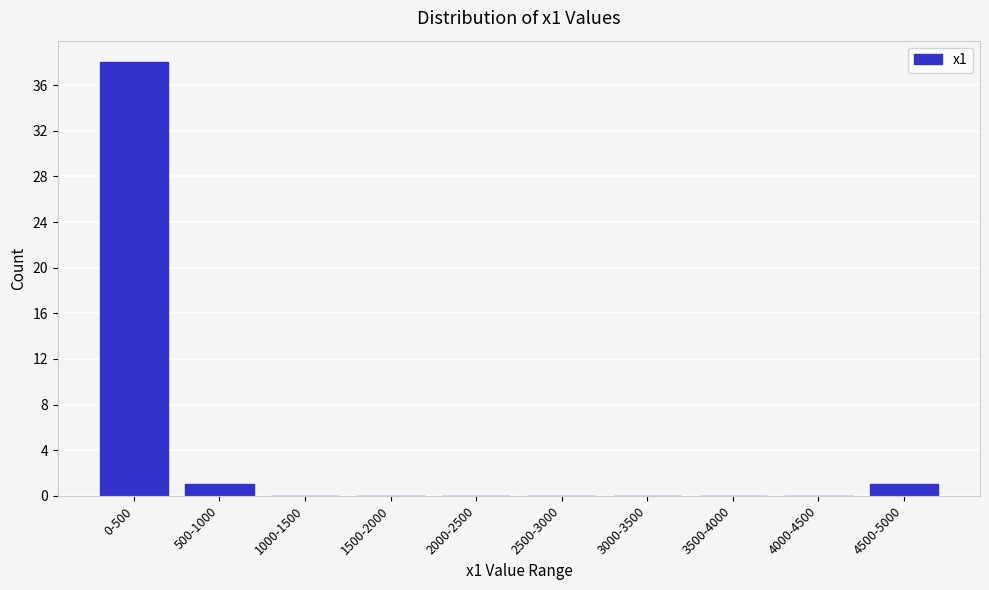

Reading left to right, transcribe all the data shown in this chart.

0-500=38	500-1000=1	1000-1500=0	1500-2000=0	2000-2500=0	2500-3000=0	3000-3500=0	3500-4000=0	4000-4500=0	4500-5000=1